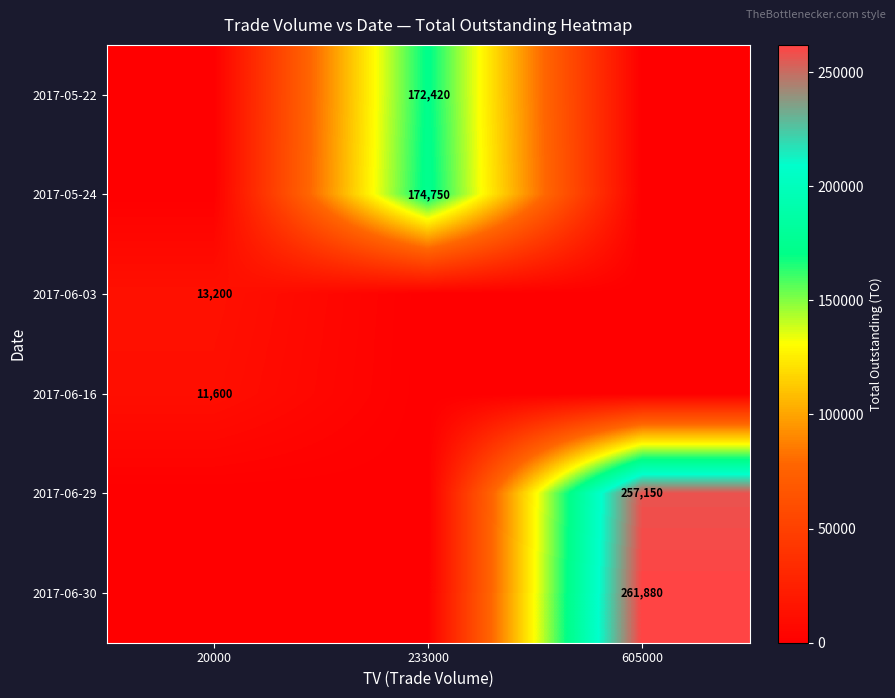

Is it true that 2017-06-16 equals 6364 at 20000?

False